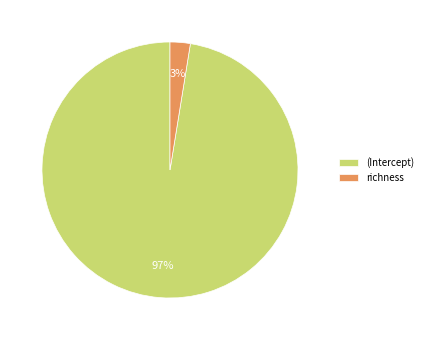

To the nearest percent, what is the average slice percentage?

50%